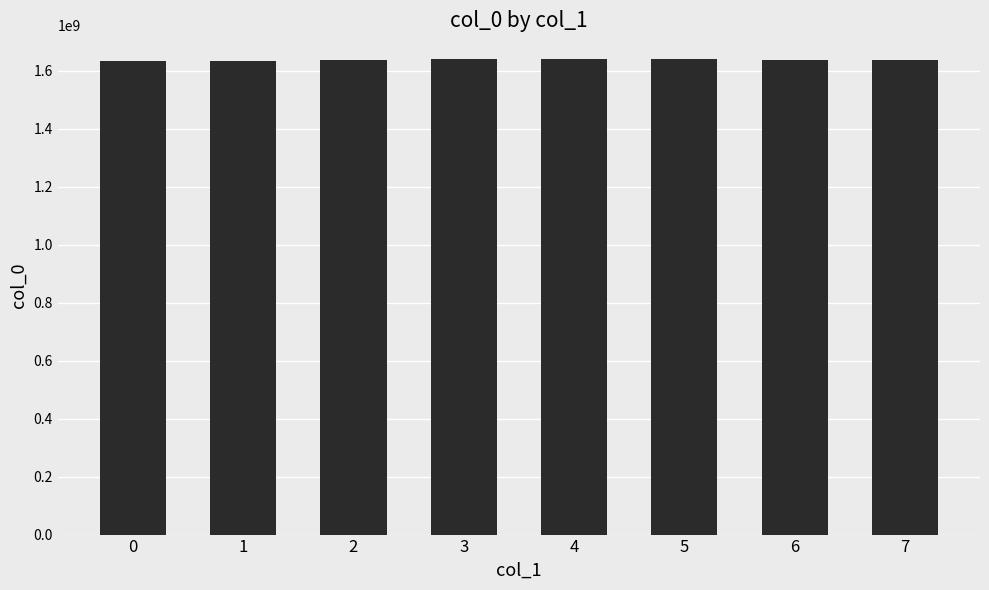

Approximately how many times larger is the value at 6 compared to 2?

1.0